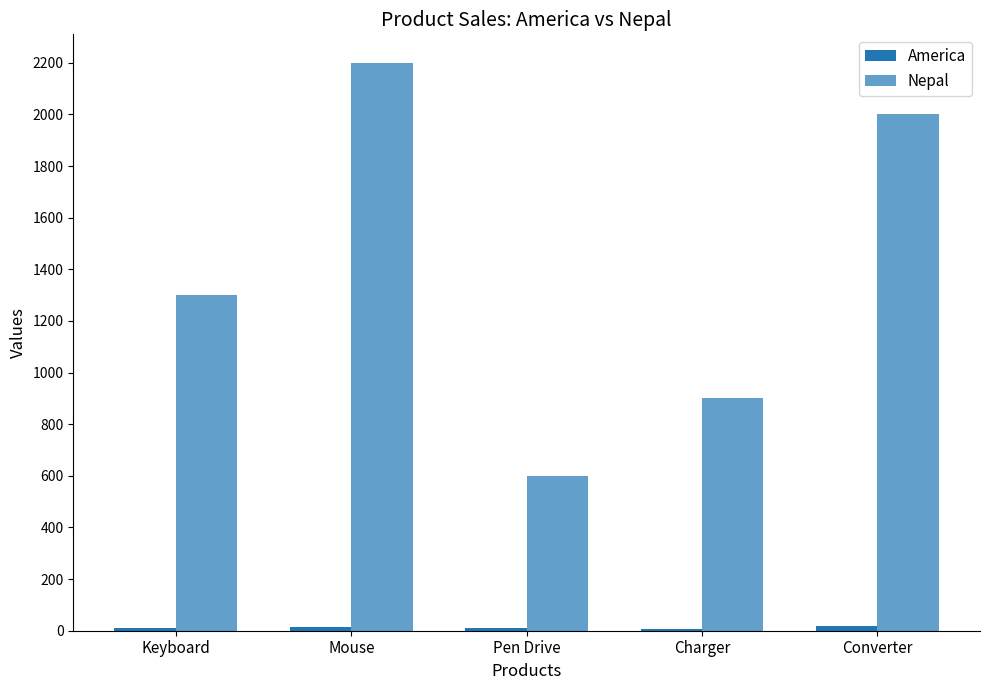

How many categories are shown in the chart?

5